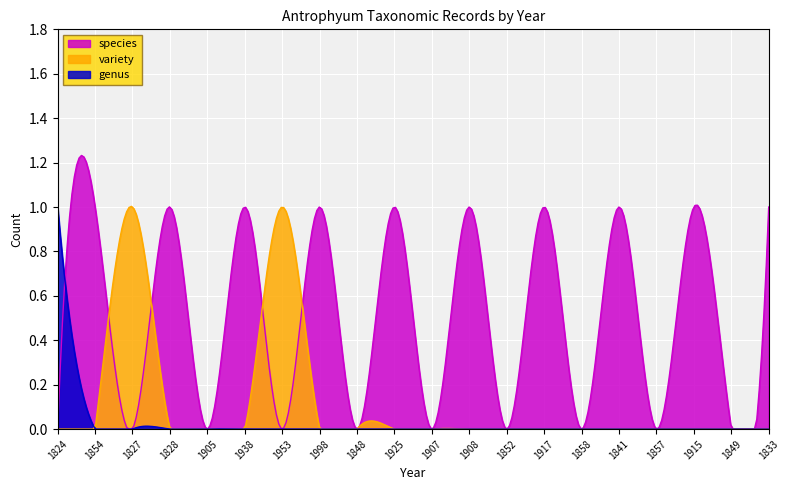

How many distinct data groups are displayed?

3